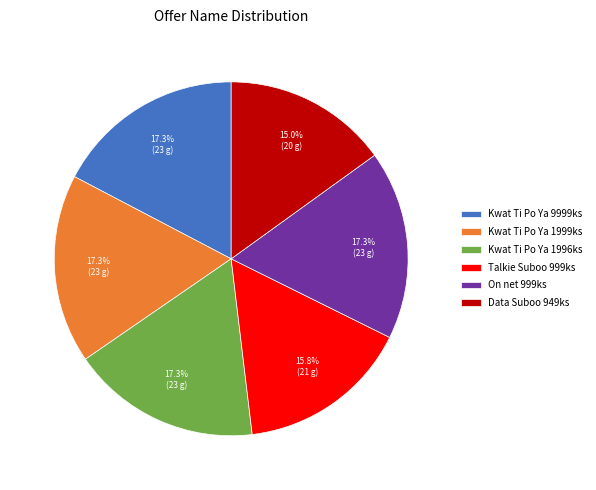

What is the smallest slice in the pie chart?

Data Suboo 949ks